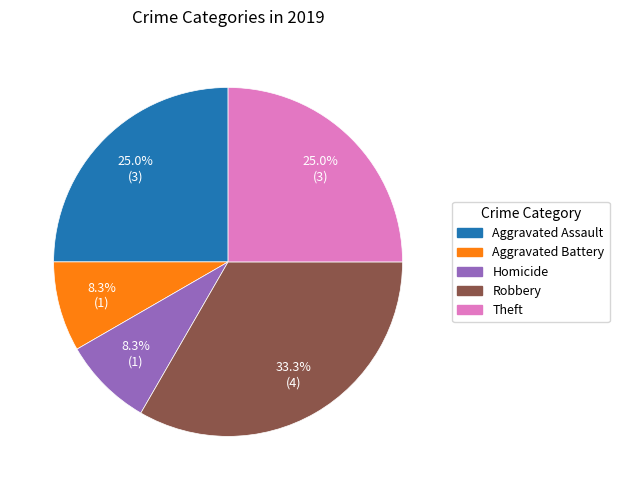

Does any single category account for the majority?

No